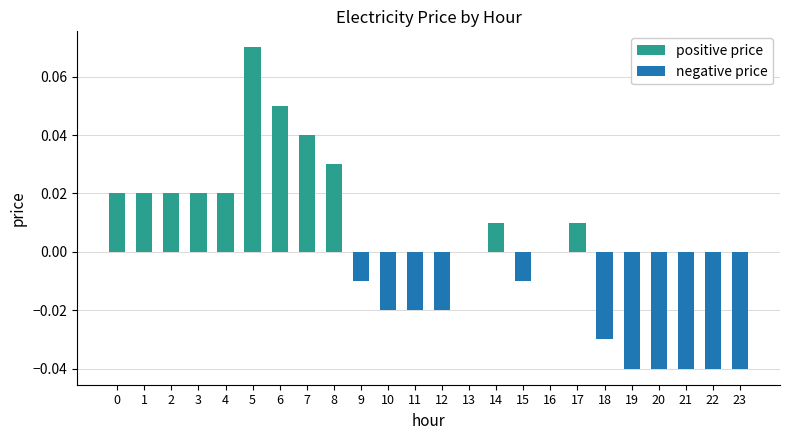

Reading left to right, what are all the values shown in this chart?

positive price: 0.0	0.0	0.0	0.0	0.0	0.1	0.1	0.0	0.0	0.0	0.0	0.0	0.0	0.0	0.0	0.0	0.0	0.0	0.0	0.0	0.0	0.0	0.0	0.0
negative price: 0.0	0.0	0.0	0.0	0.0	0.0	0.0	0.0	0.0	-0.0	-0.0	-0.0	-0.0	0.0	0.0	-0.0	0.0	0.0	-0.0	-0.0	-0.0	-0.0	-0.0	-0.0